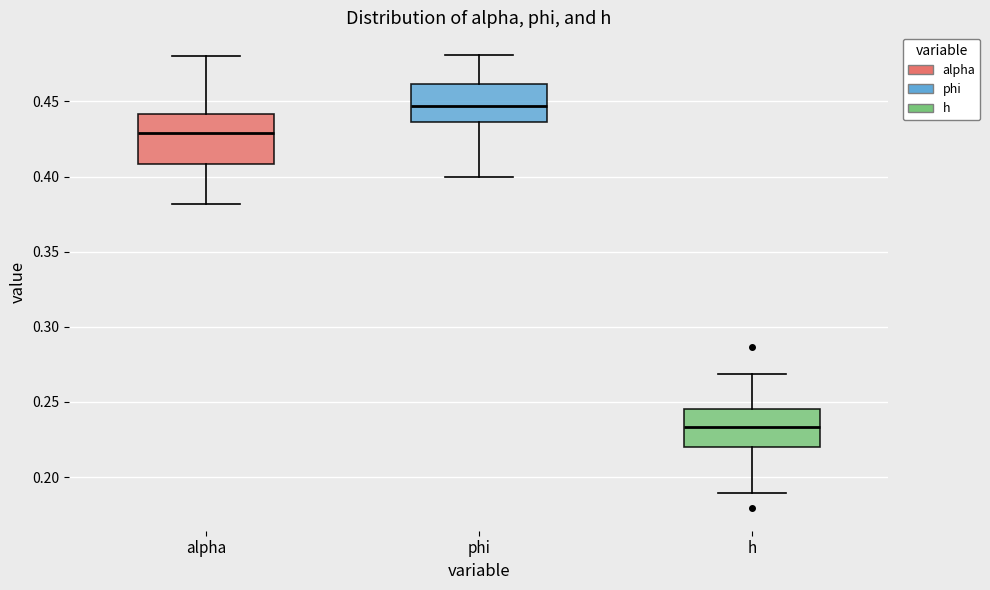

Which box's median line is the highest?

phi